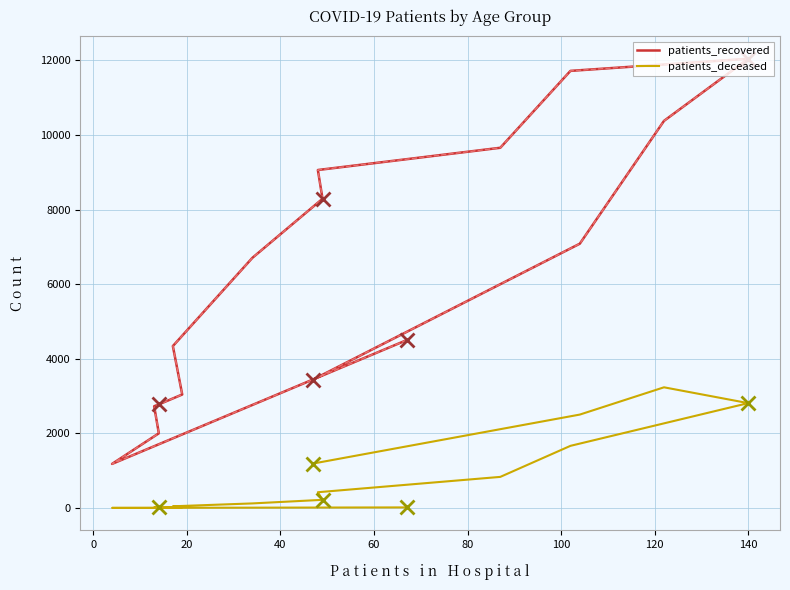

What are all the series names shown in the legend?

patients_recovered, patients_deceased